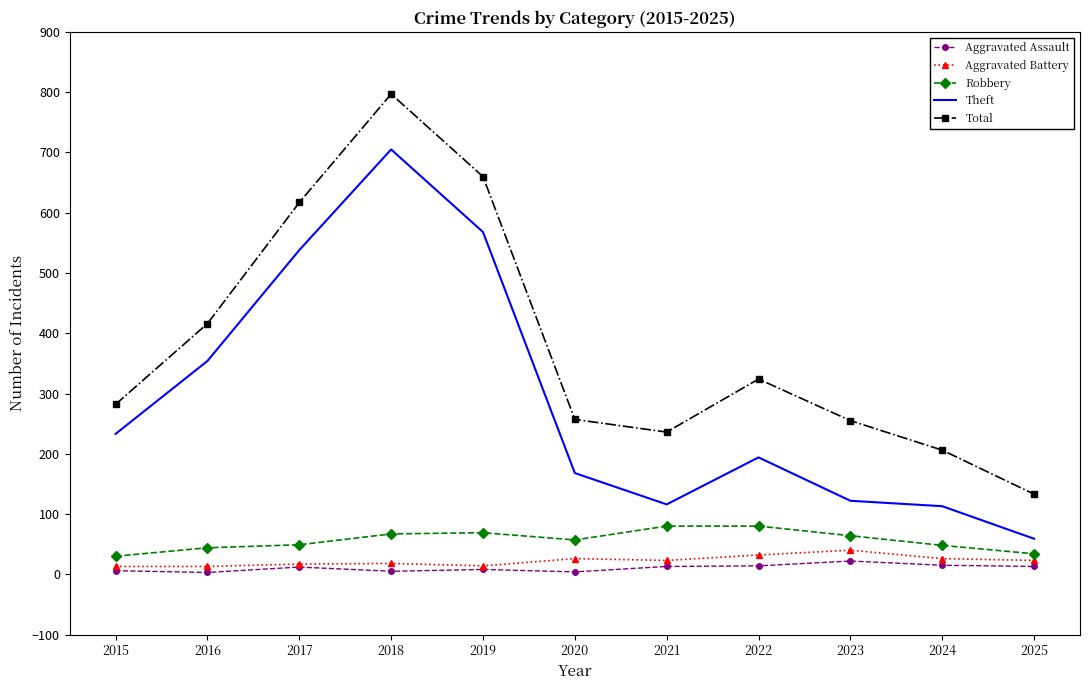

At which category is the sum across all series the highest?

2018